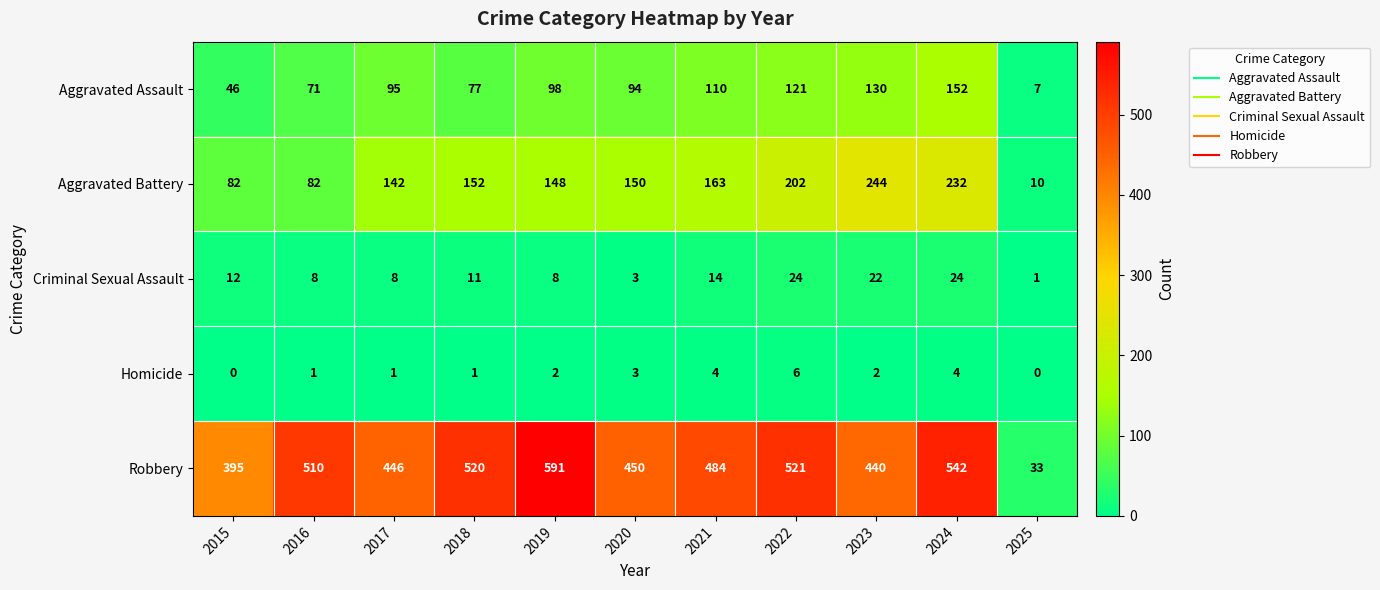

The Robbery series shows 510 at 2016. True or false?

True